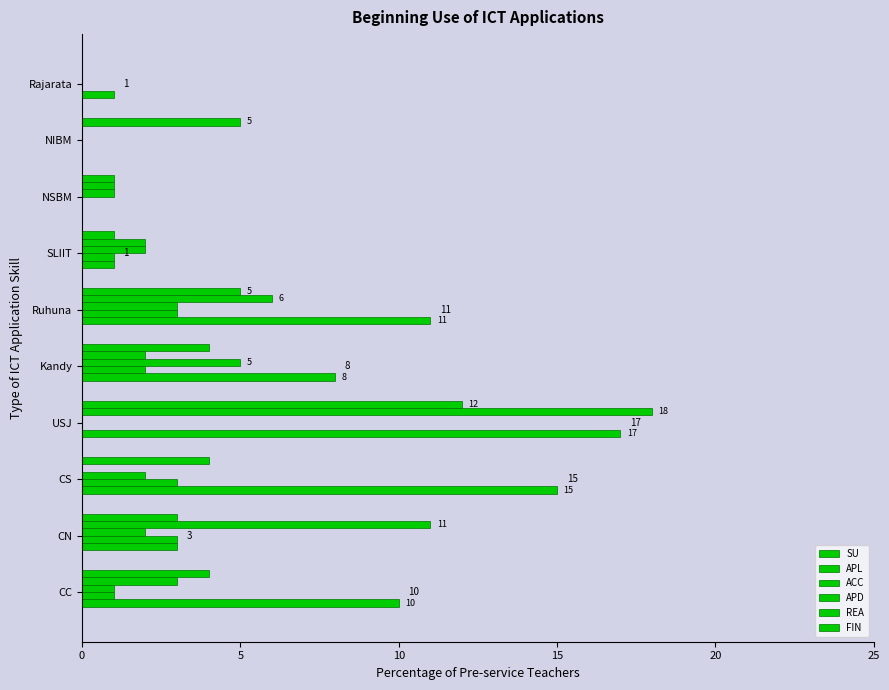

Which series has the largest total across all categories?

APL